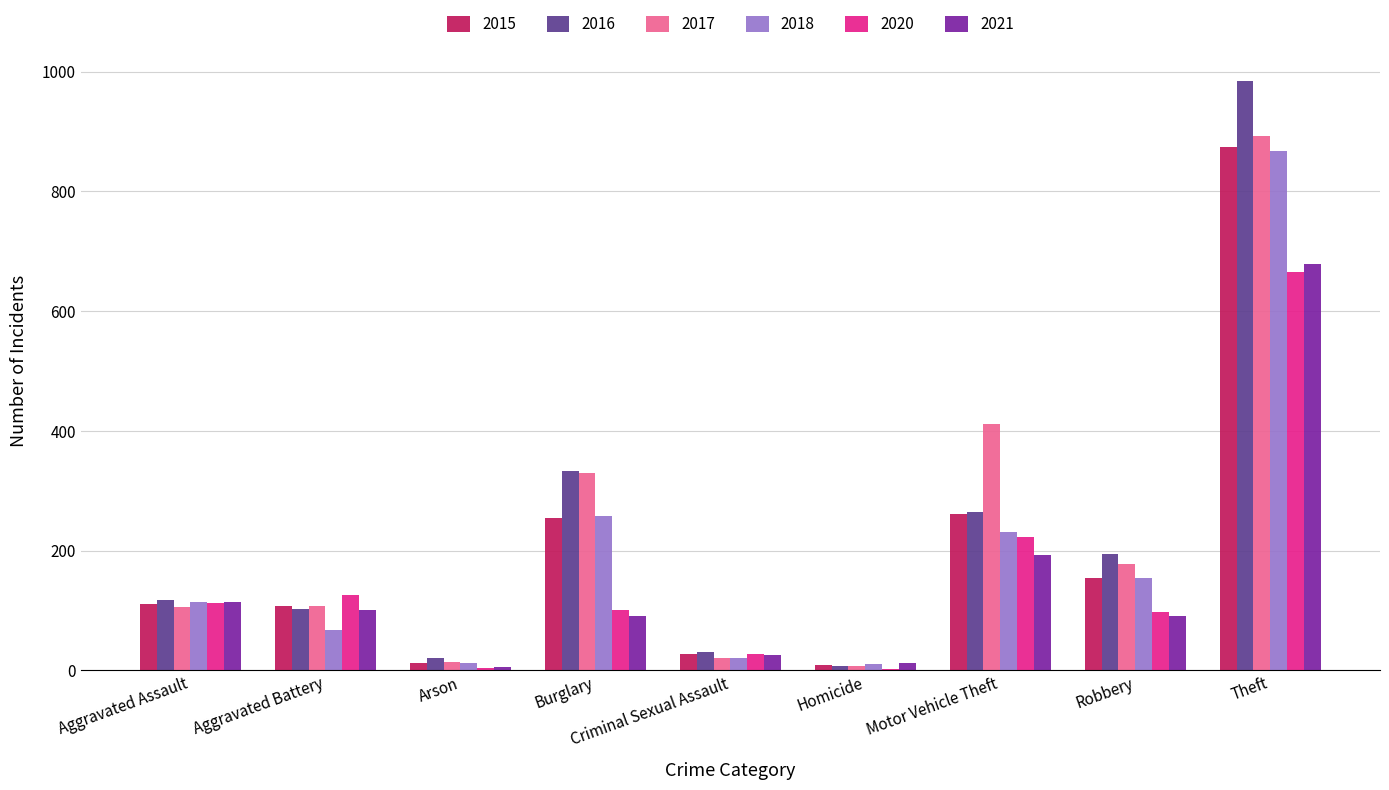

True or false: 2021 has a value of 193 at Motor Vehicle Theft.

True